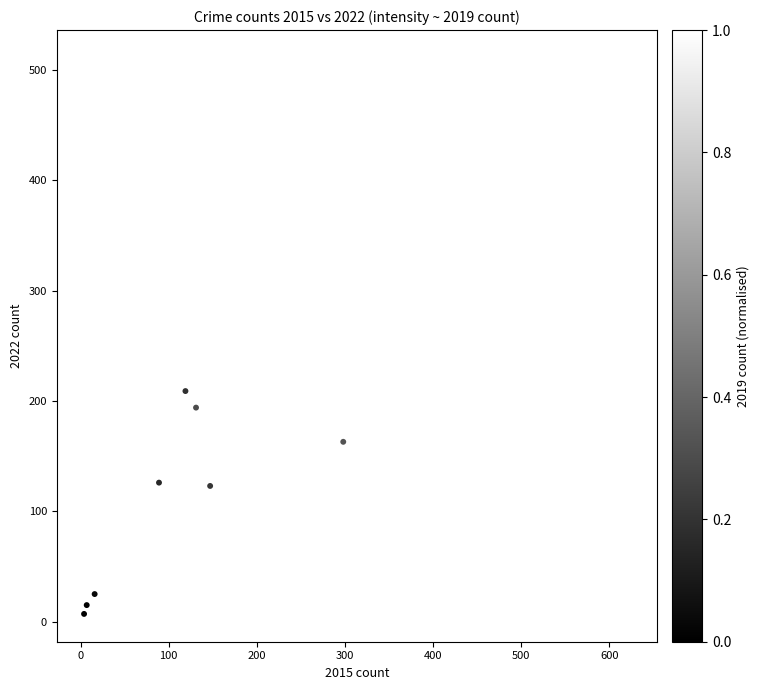

What is the range of X values (max minus min)?

619